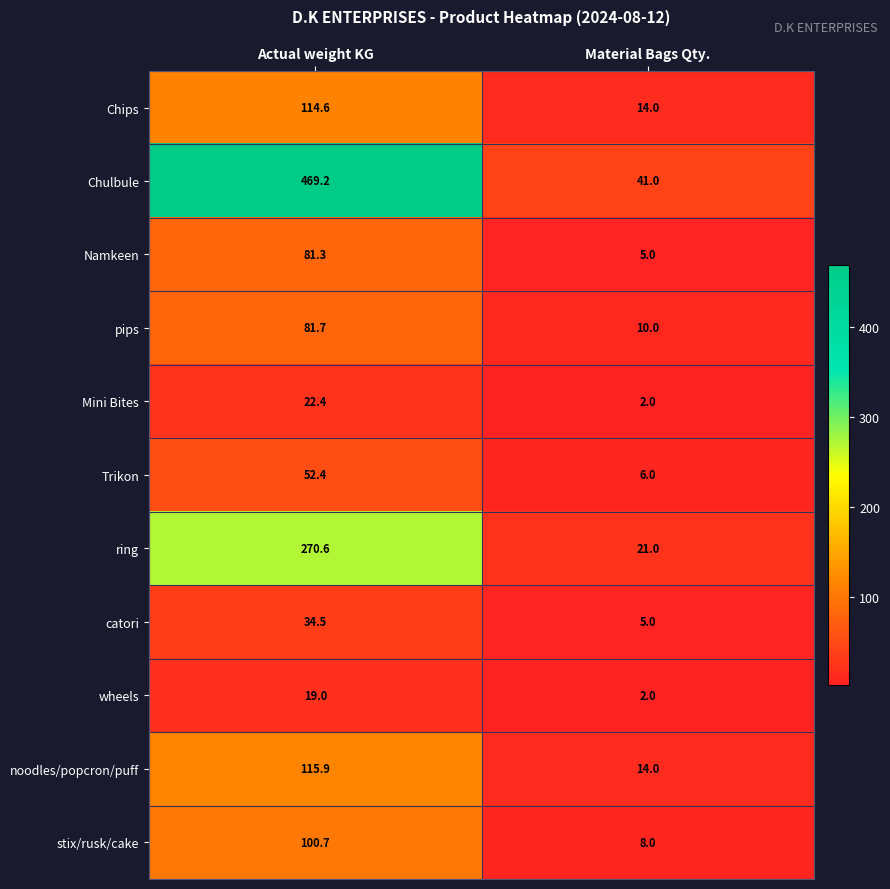

Count the number of categories in the chart.

2